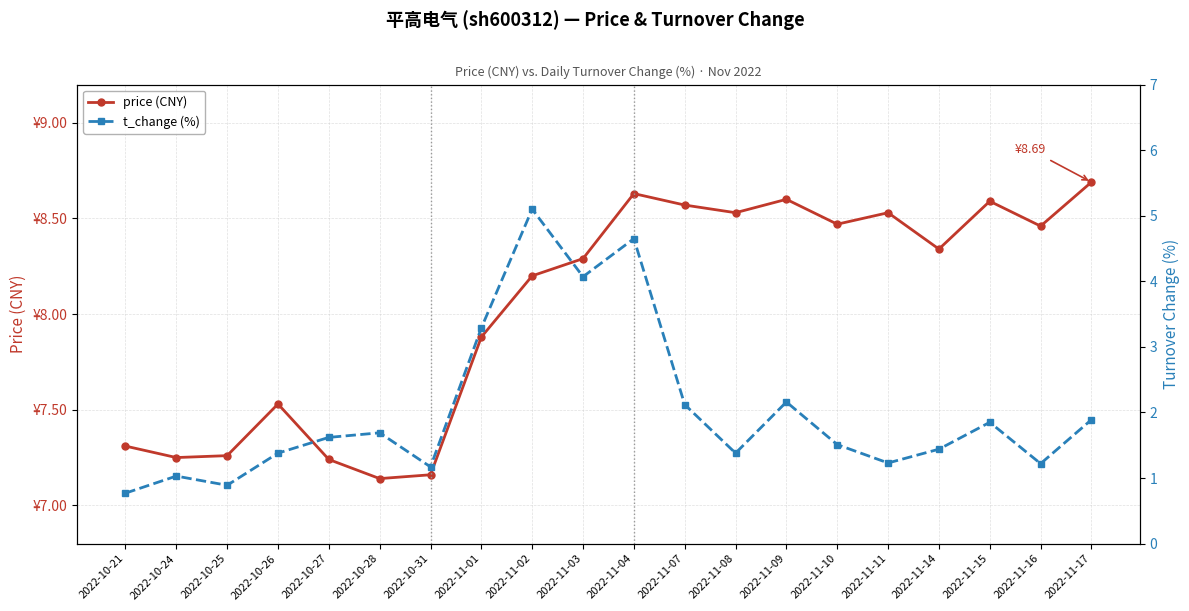

True or false: t_change has more than 0 interior local peaks.

True